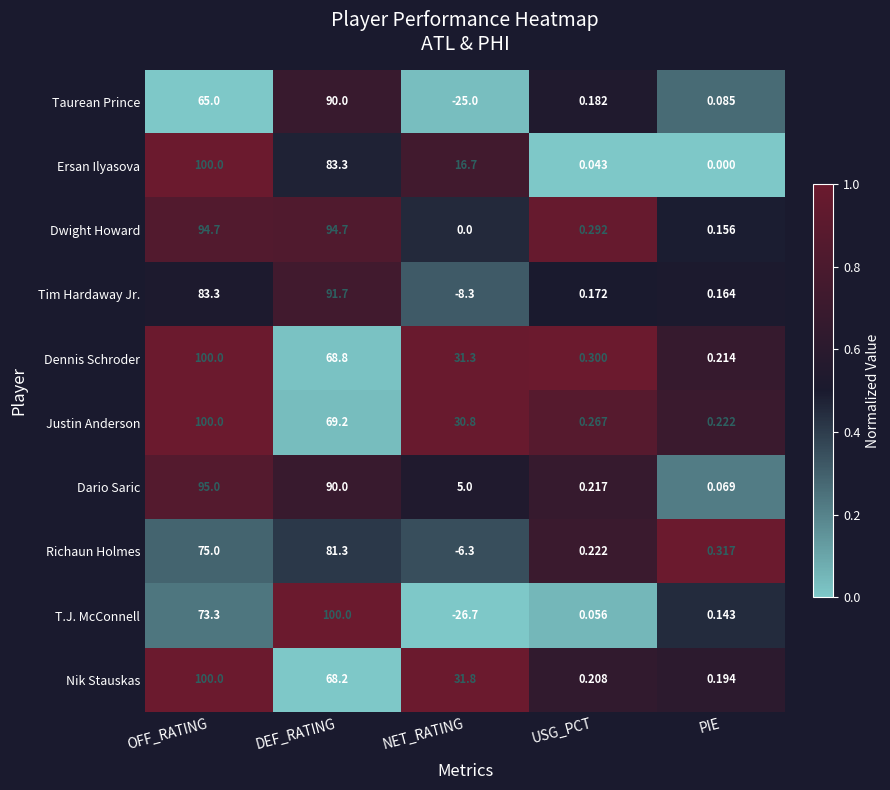

Which series changed the most between OFF_RATING and PIE?

Ersan Ilyasova